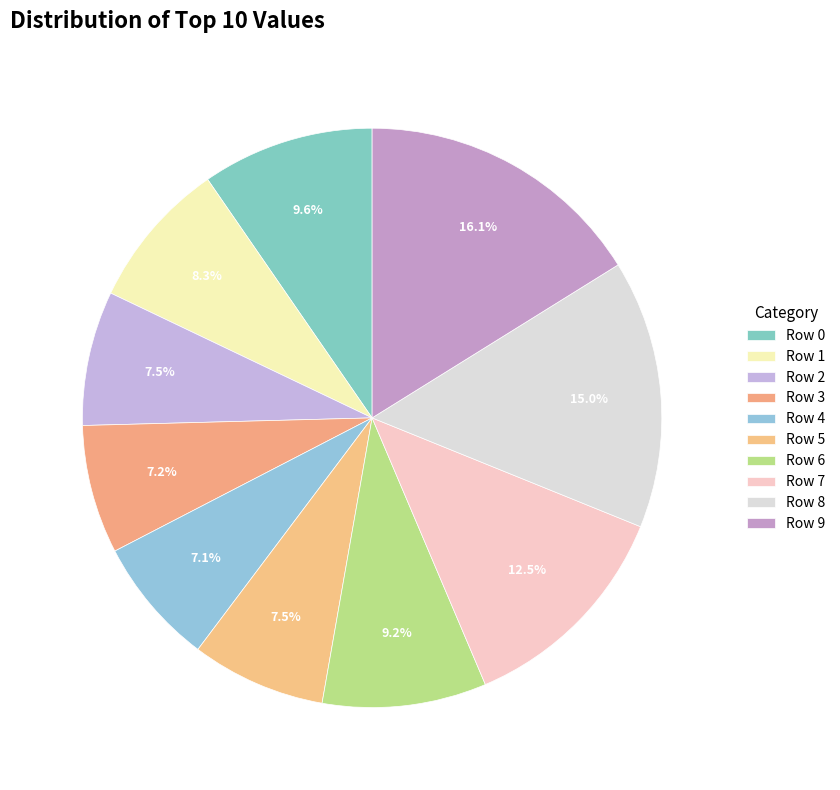

Is Row 6 the majority of the pie?

No